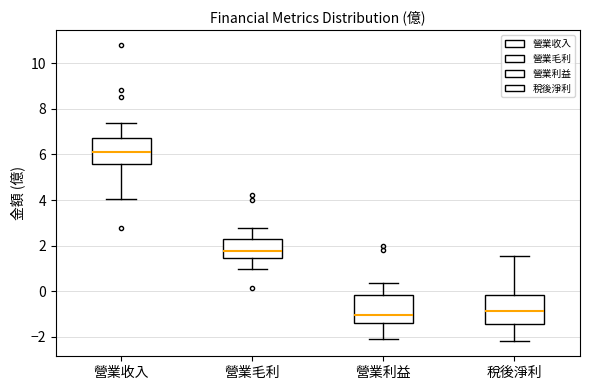

Reading left to right, read every box against the y-axis: the position of its median line, the range the box covers, and the ends of its whiskers. The values are not printed on the chart, so give them approximately, as read against the axis.

營業收入: median 6.2, box 5.6 to 6.8, whiskers 4.0 to 7.4
營業毛利: median 1.8, box 1.4 to 2.4, whiskers 1.0 to 2.8
營業利益: median -1.0, box -1.4 to -0.2, whiskers -2.0 to 0.4
稅後淨利: median -0.8, box -1.4 to -0.2, whiskers -2.2 to 1.6